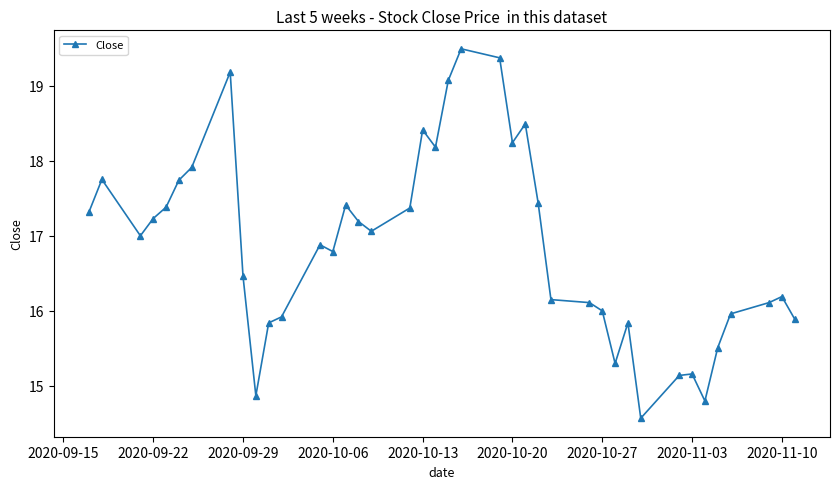

What is the difference between the maximum and minimum values?

4.9